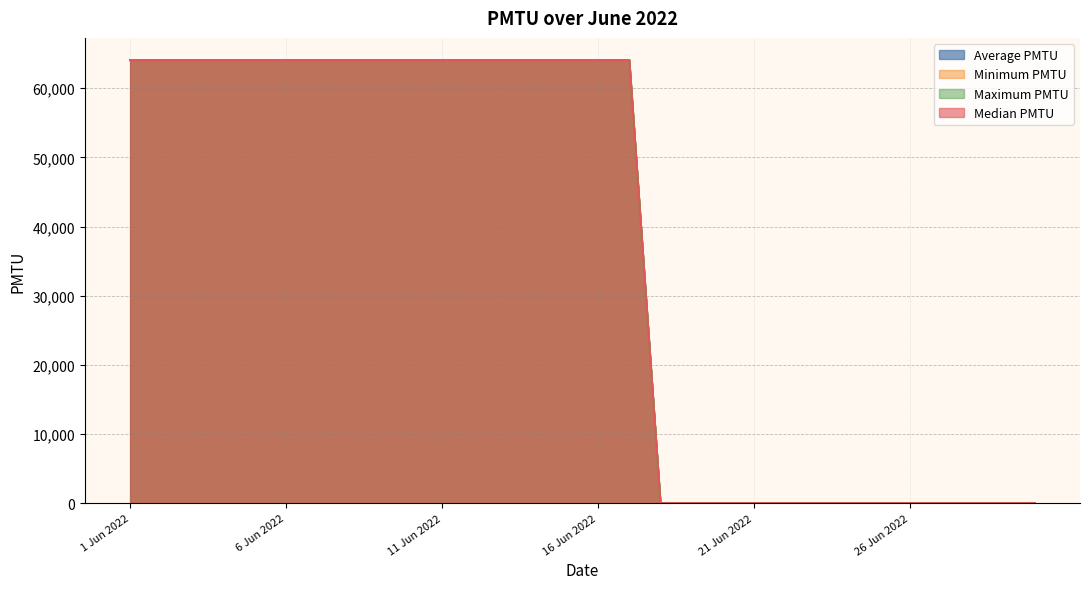

What is the sum of all Median PMTU values?

1089292